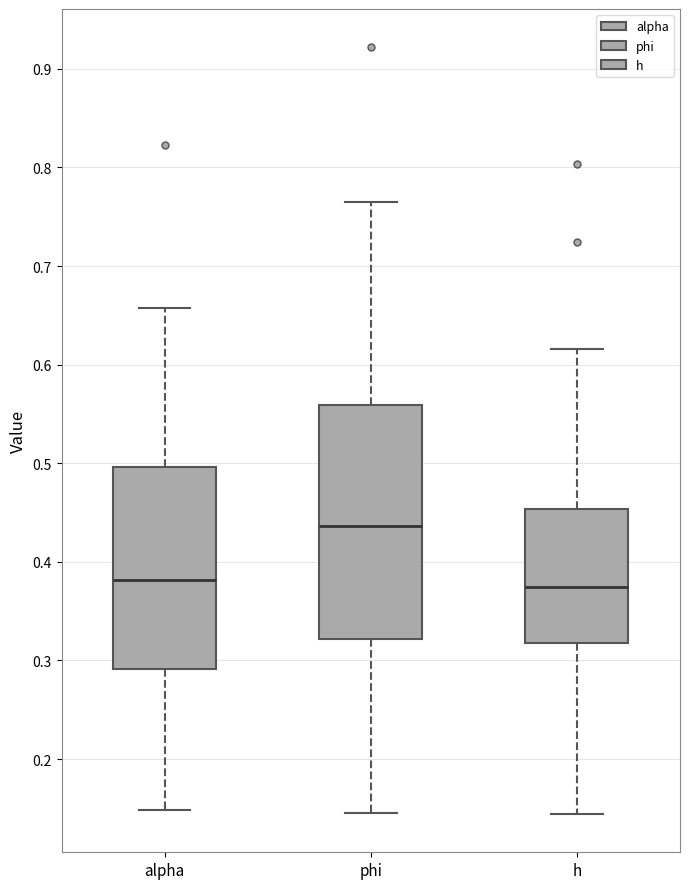

Which box is the tallest, from its lower edge to its upper edge?

phi